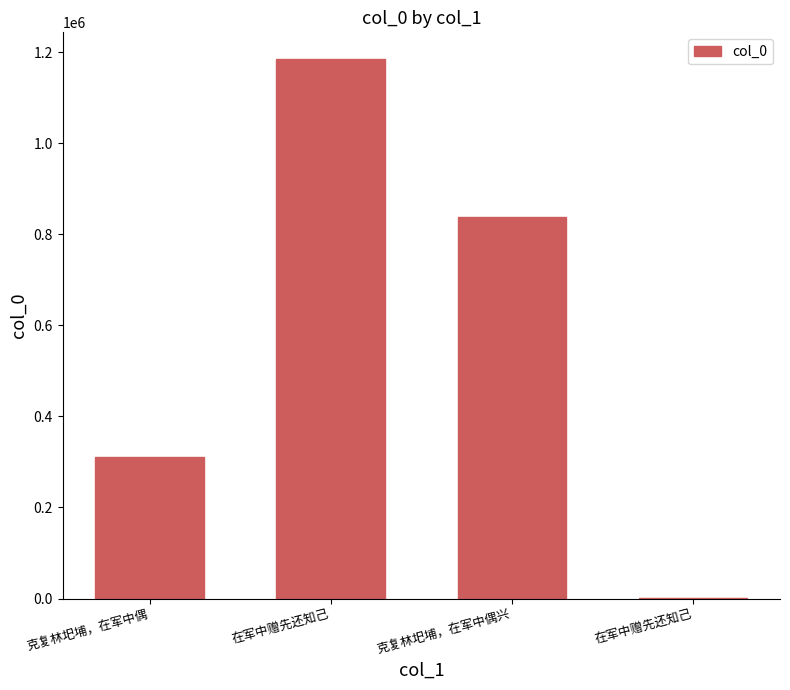

How many data points does each series have?

4